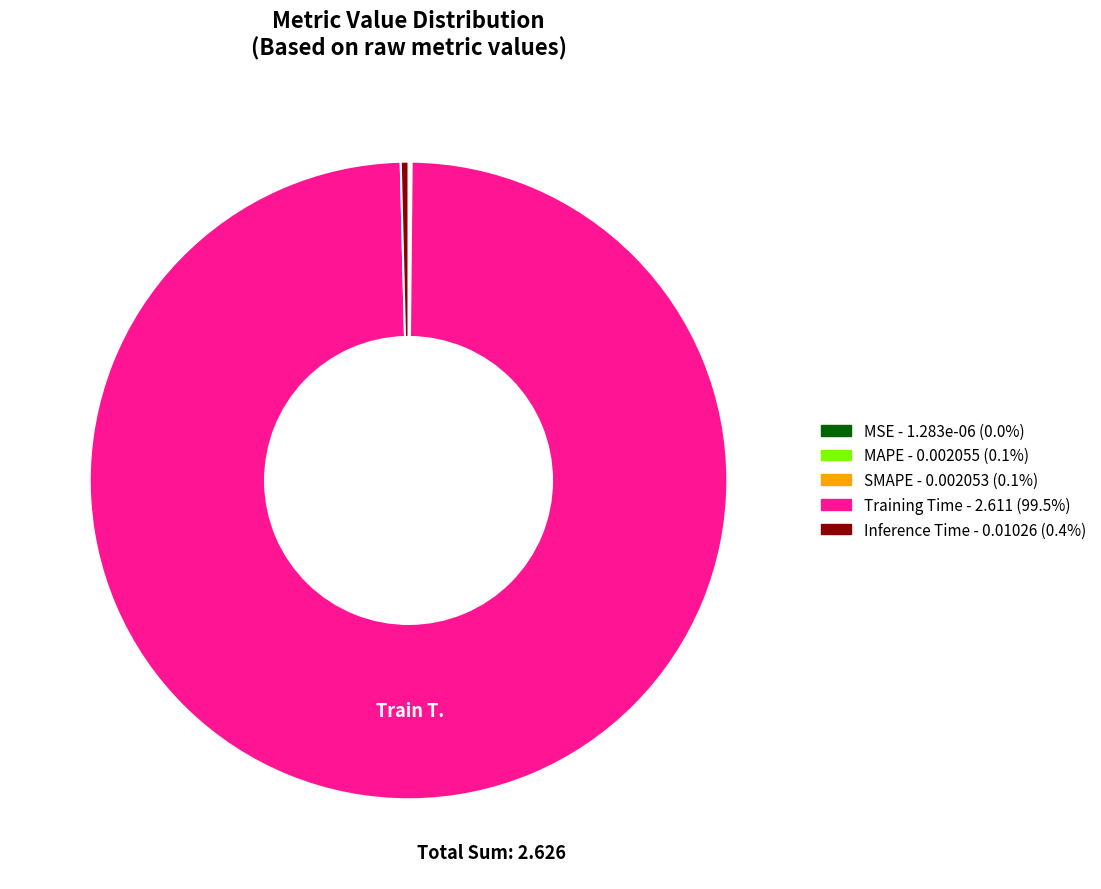

Is there a majority slice in this chart?

Yes